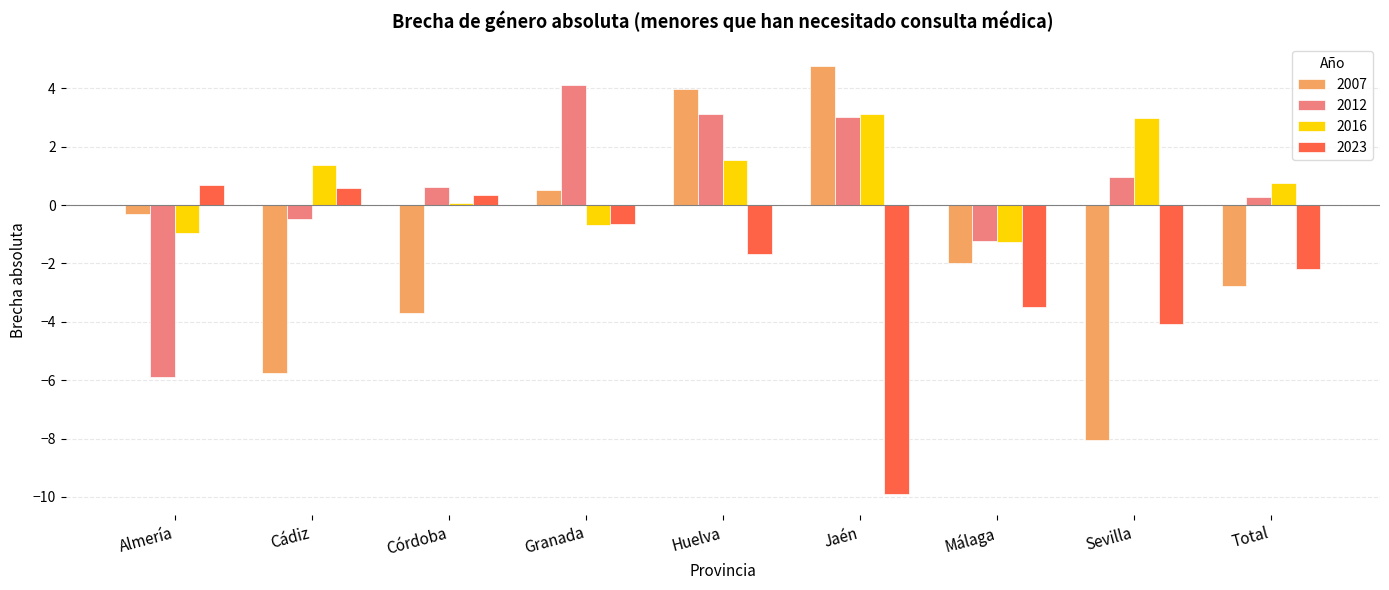

Where is 2007 nearest to the value -1?

Almería